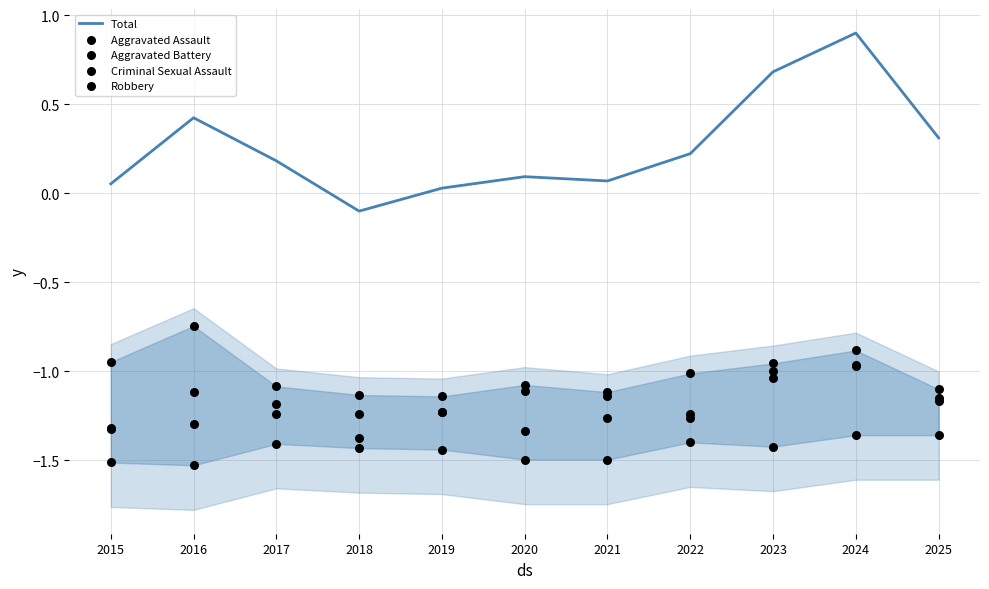

At which category is the sum across all series the highest?

2024